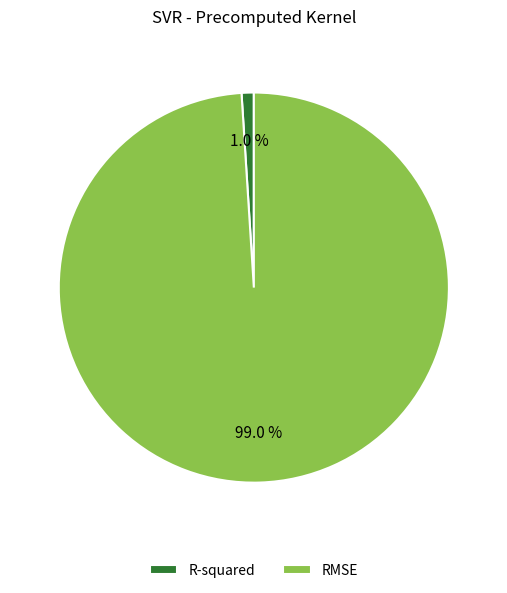

Is it true that R-squared is 1% of the pie?

True